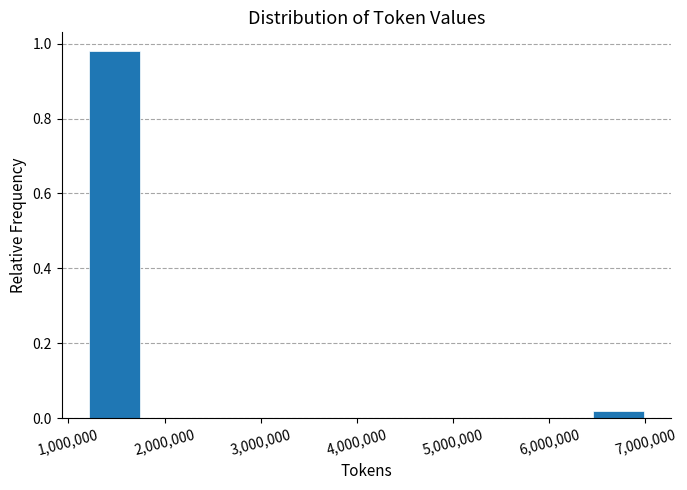

Which range on the x-axis has the tallest bar?

1200000 to 1800000